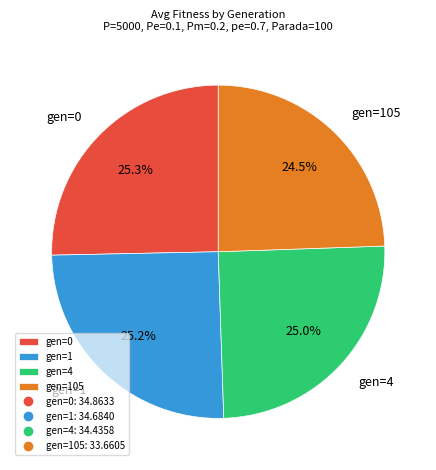

How much of the chart is everything except gen=4?

75.0%